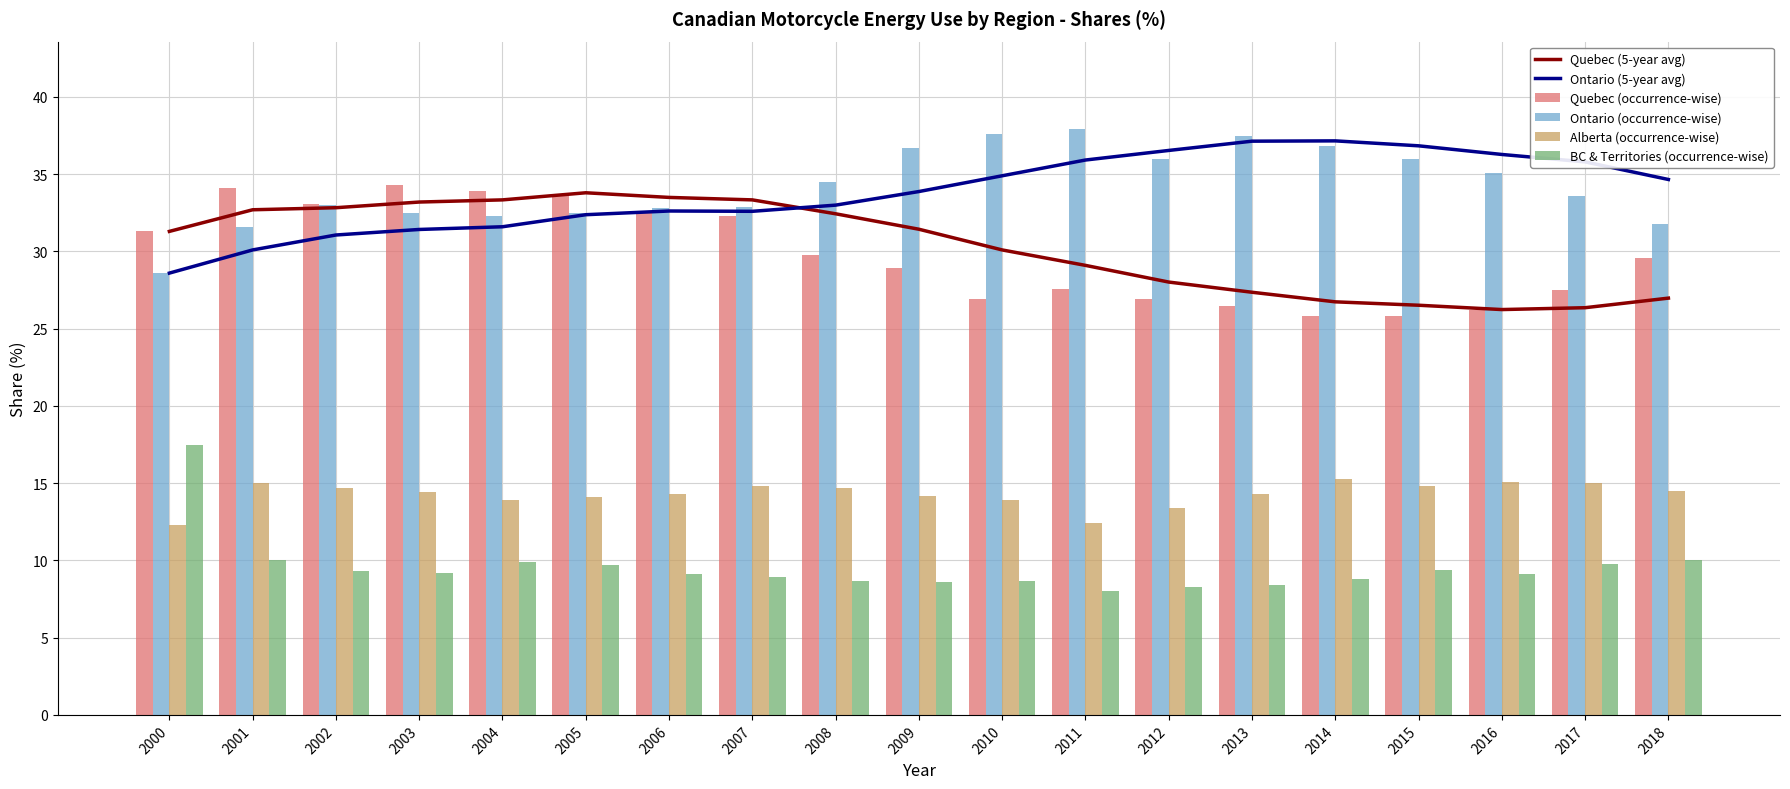

At 2004, list the series in order from smallest to largest.

BC & Territories (occurrence-wise), Alberta (occurrence-wise), Ontario (5-year avg), Ontario (occurrence-wise), Quebec (5-year avg), Quebec (occurrence-wise)